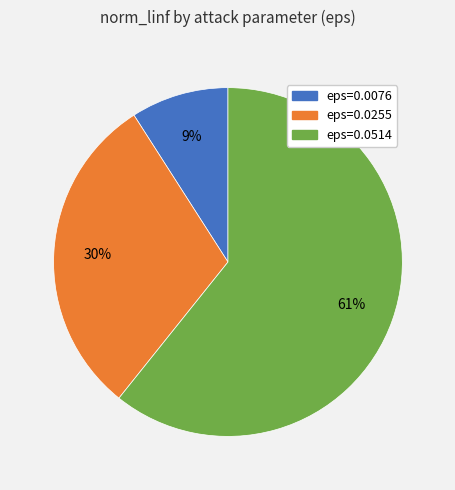

To the nearest percent, what is the difference between the eps=0.0255 and eps=0.0514 slice percentages?

31%